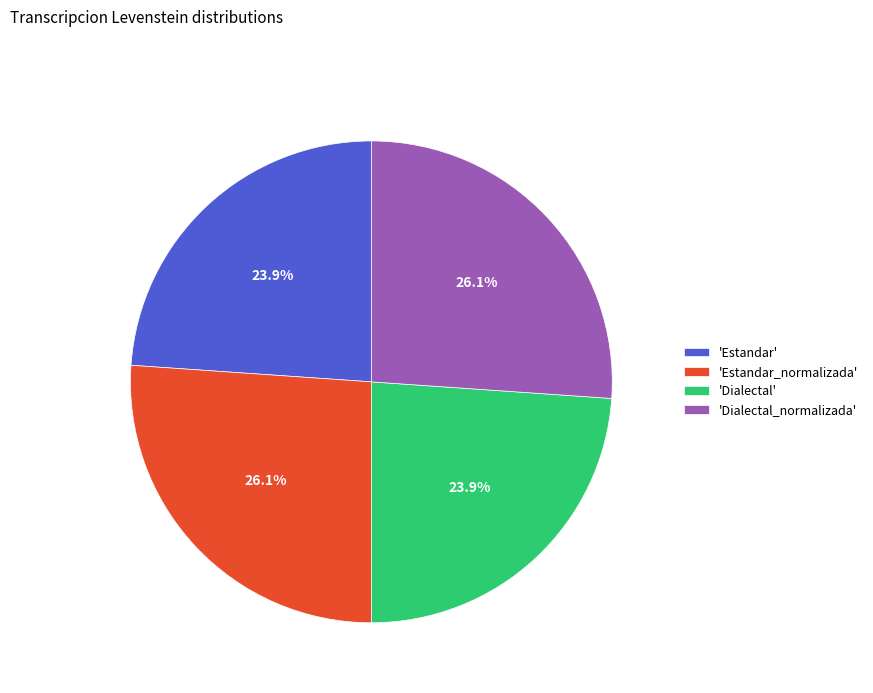

How many segments does this pie chart have?

4